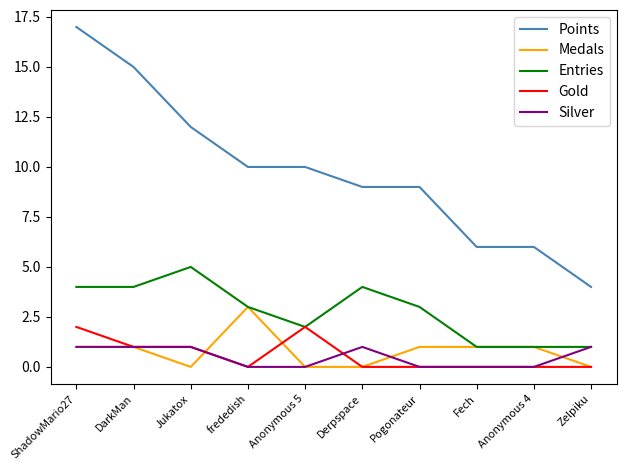

What position from the left is Pogonateur?

7